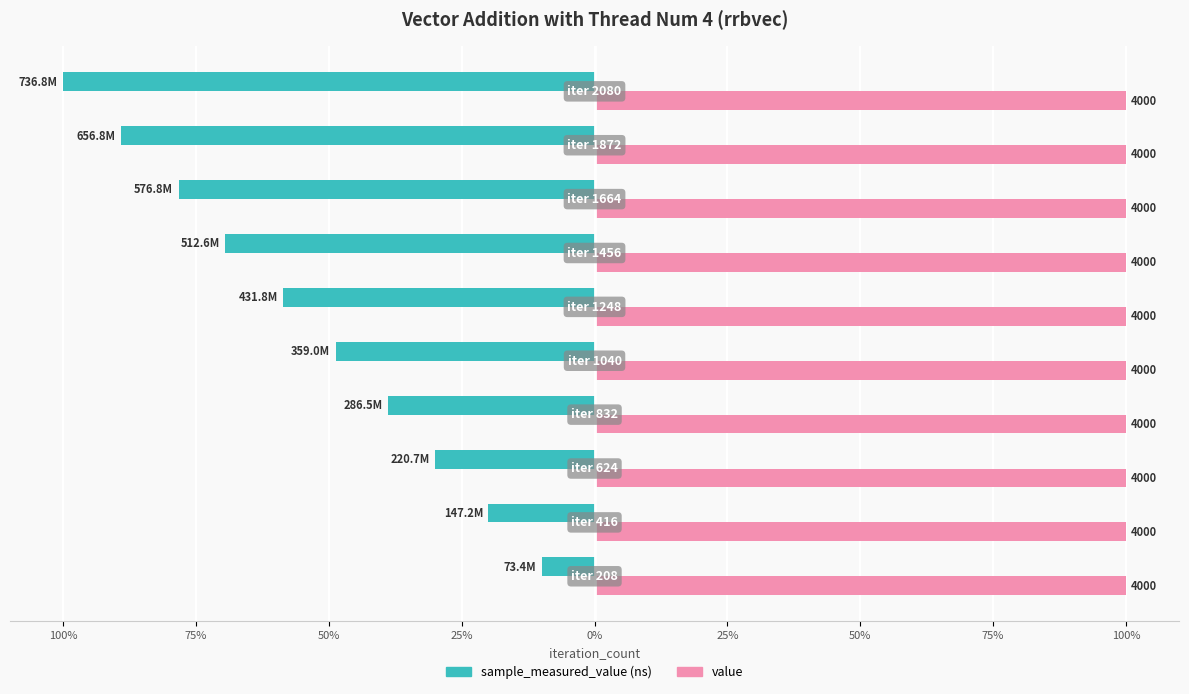

Reading left to right, what are all the values shown in this chart?

sample_measured_value: -10.0	-20.0	-30.0	-38.9	-48.7	-58.6	-69.6	-78.3	-89.1	-100.0
value: 0.3	0.3	0.3	0.3	0.3	0.3	0.3	0.3	0.3	0.3